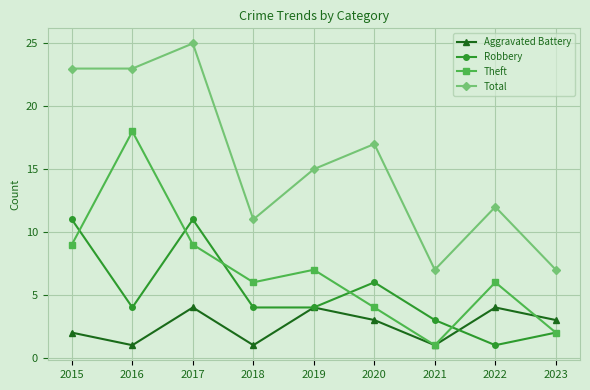

What is the value of the Aggravated Battery point at the 7th from the left?

1